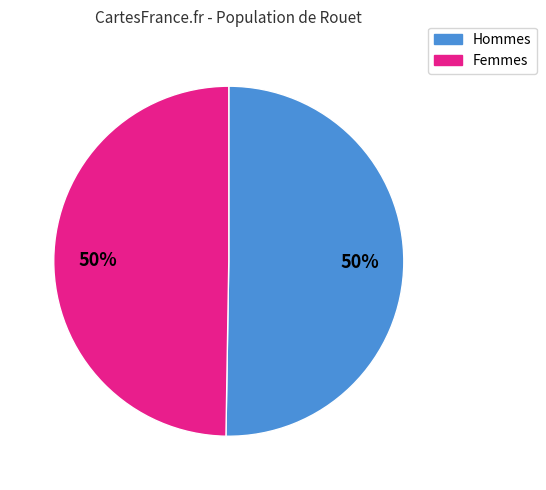

To the nearest percent, what is the average slice percentage?

50%